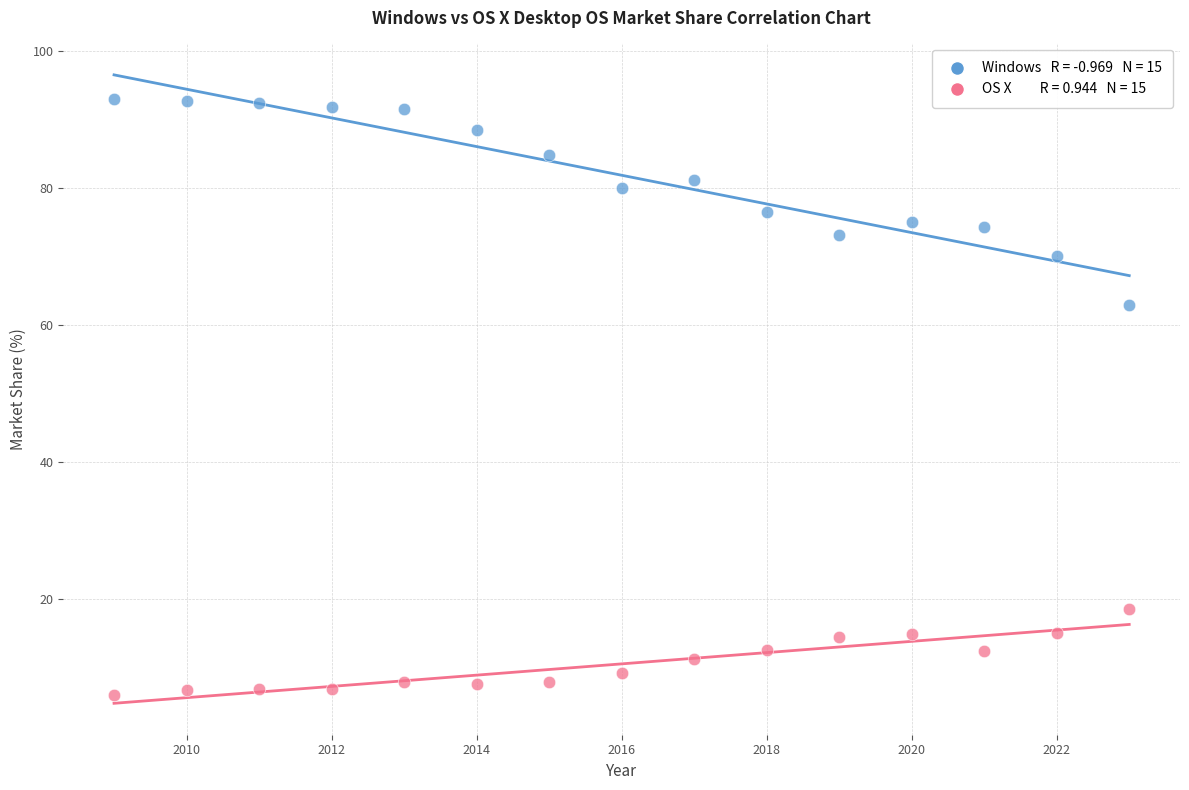

Across all series, what Y value is closest to 49?

62.9